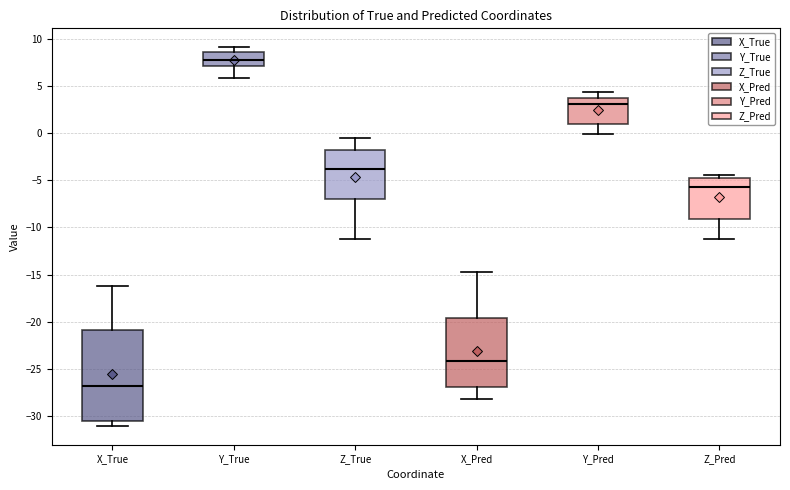

Where does the median line of the box for Z_True sit on the y-axis? The values are not printed on the chart, so give them approximately, as read against the axis.

-4.0